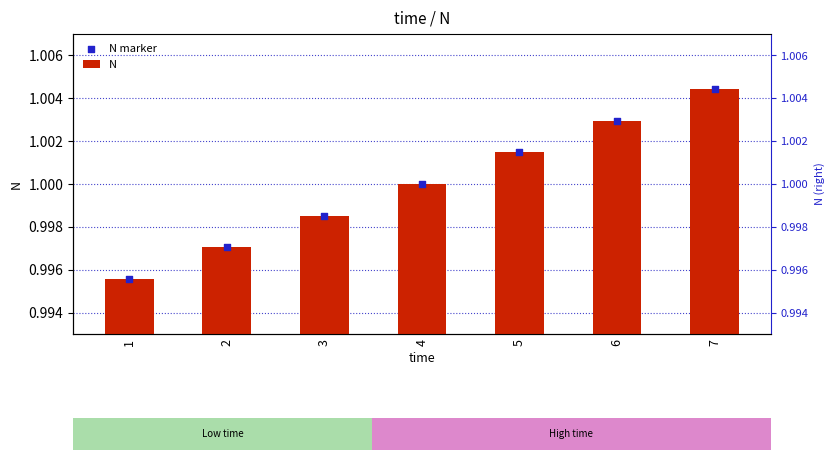

Which series has the largest total across all categories?

N